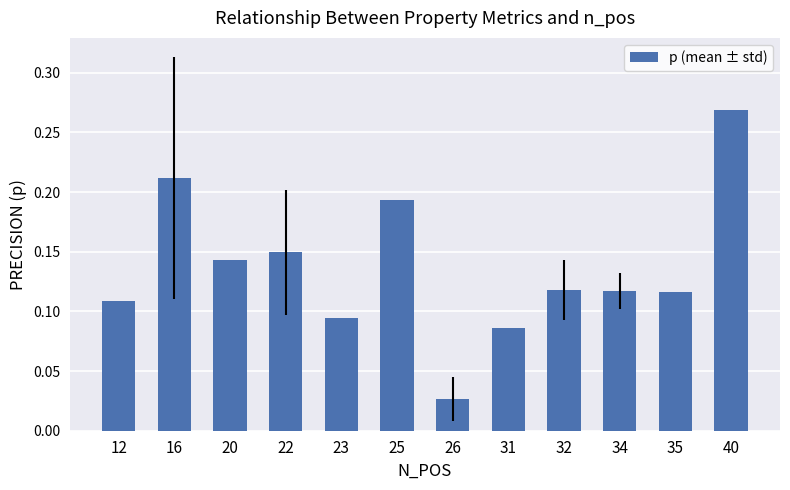

True or false: the data shows 0.2 at 12.

False